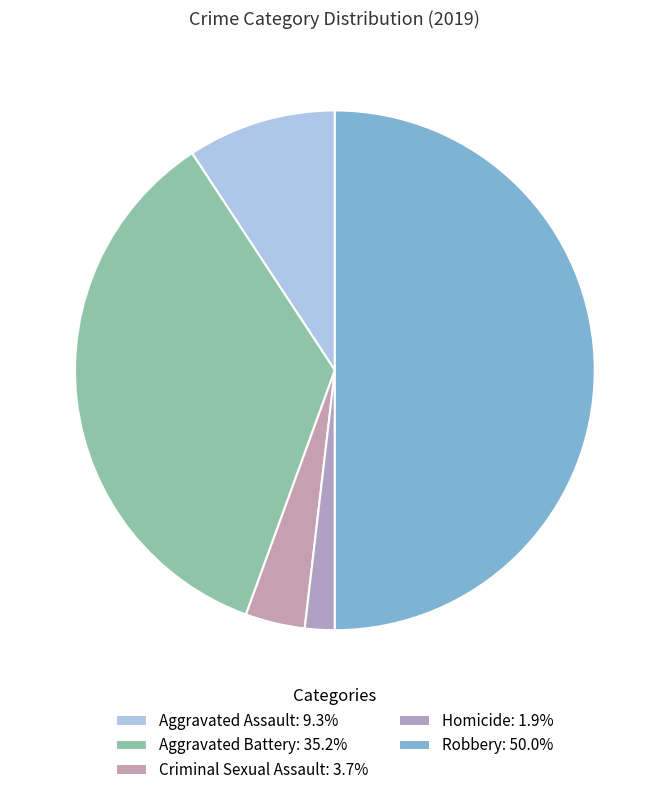

To the nearest percent, what is the difference between the Criminal Sexual Assault and Homicide slice percentages?

2%